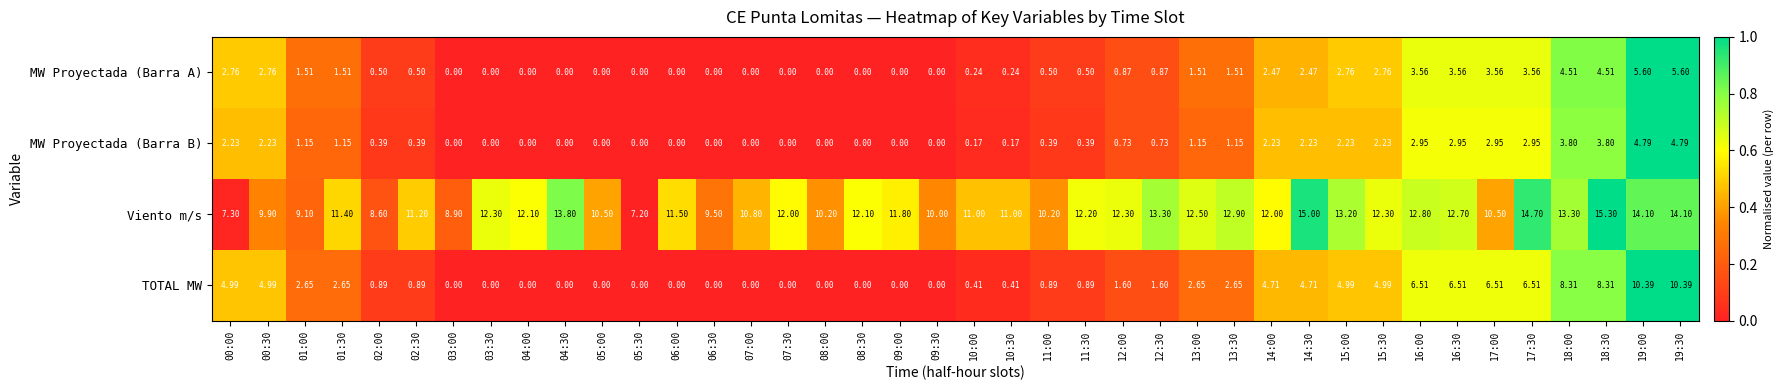

At 15:30, list the series in order from smallest to largest.

MW Proyectada (Barra B), MW Proyectada (Barra A), TOTAL MW, Viento m/s